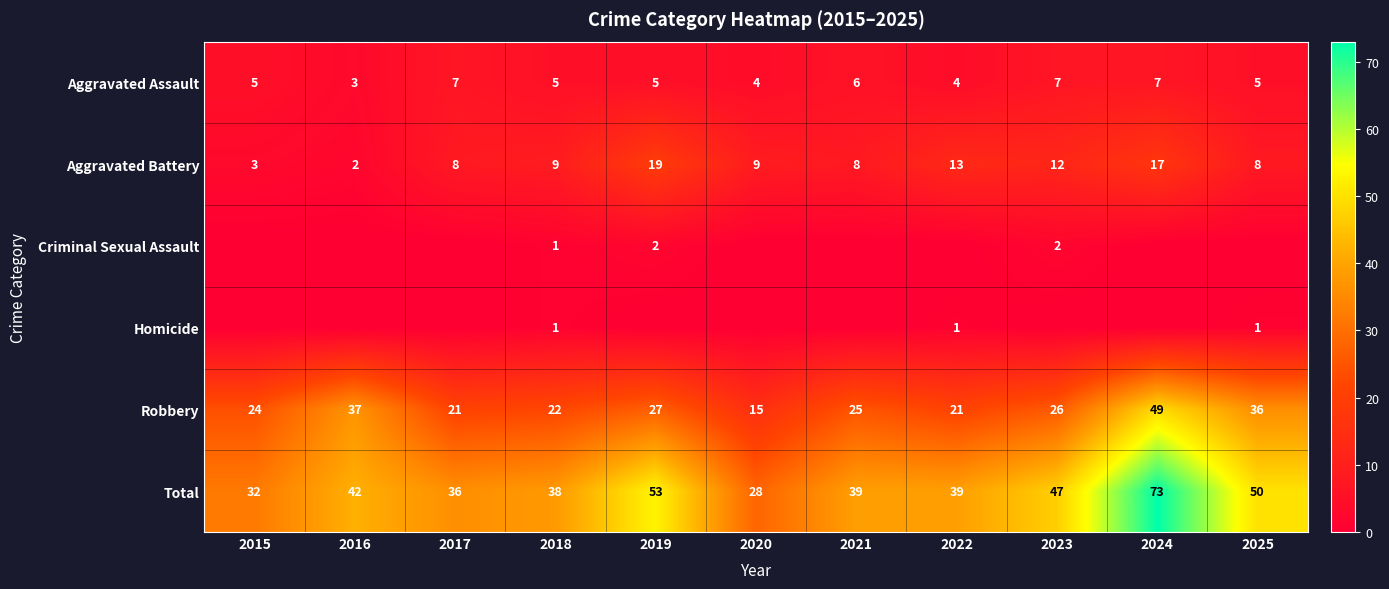

What is the average value of the Aggravated Assault series?

5